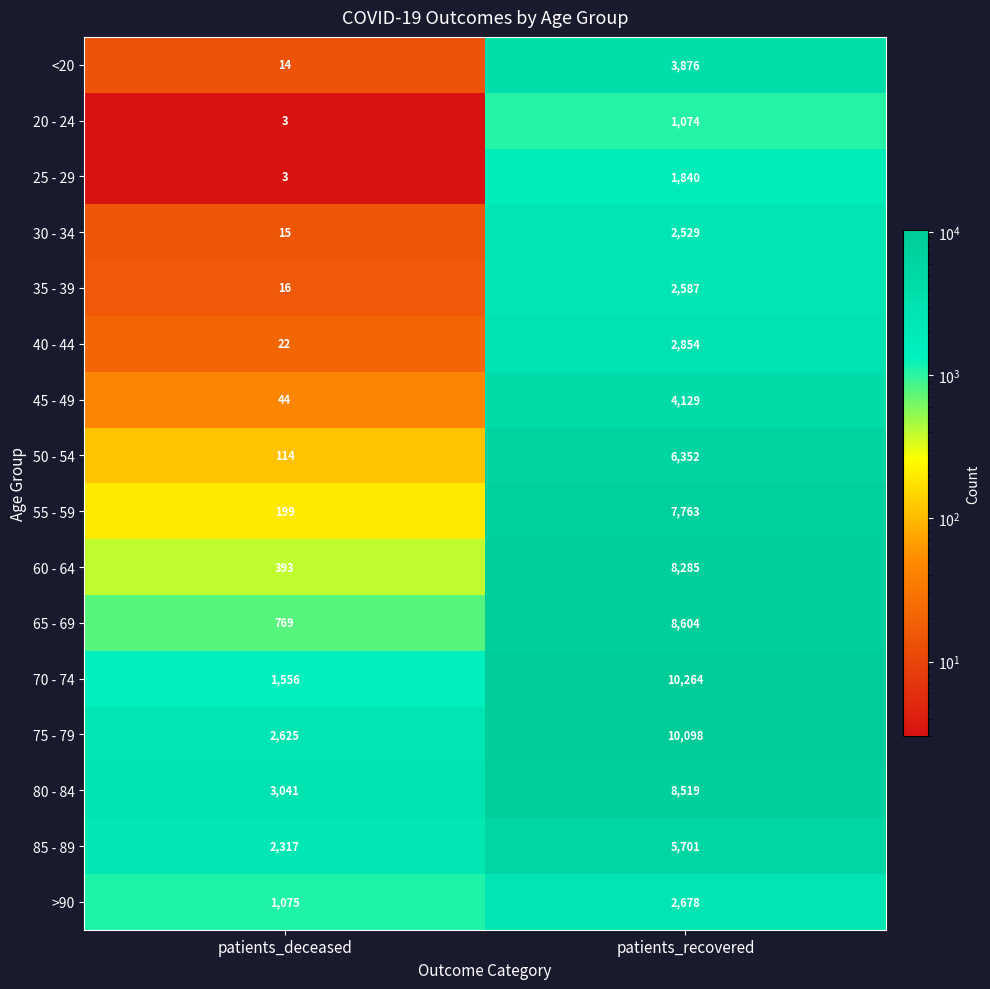

Which series has the largest total across all categories?

75 - 79